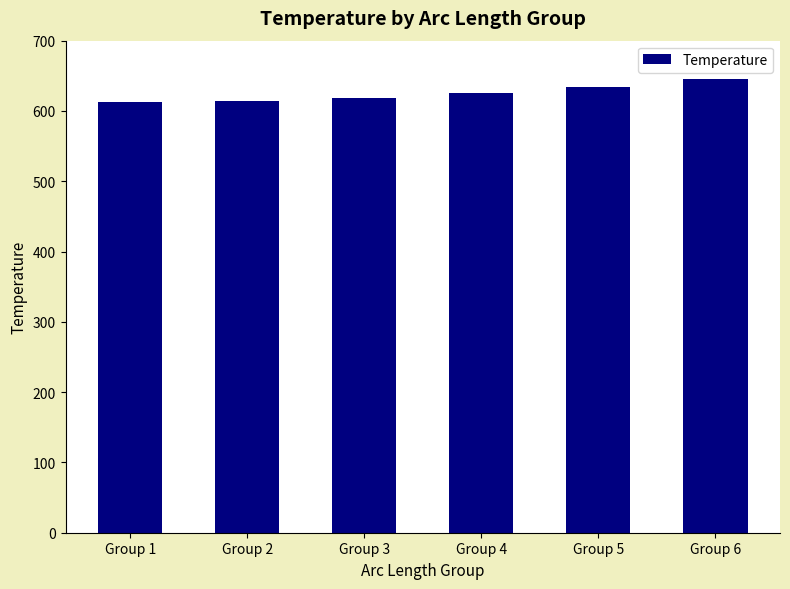

What is the difference between the values at Group 1 and Group 6?

33.6